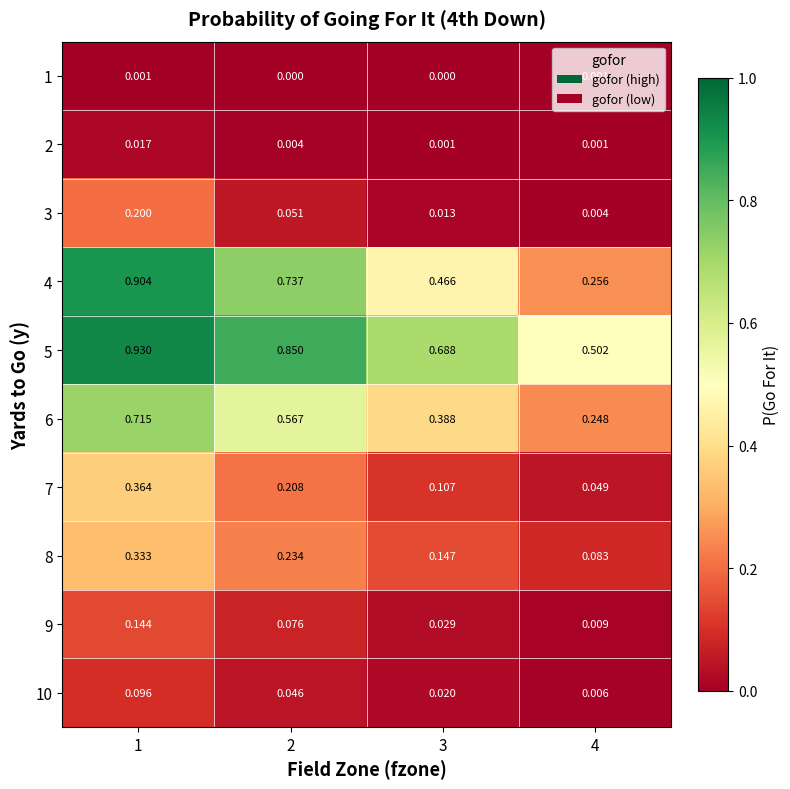

Is the value of 5 at 4 greater than the value of 3 at 3?

Yes